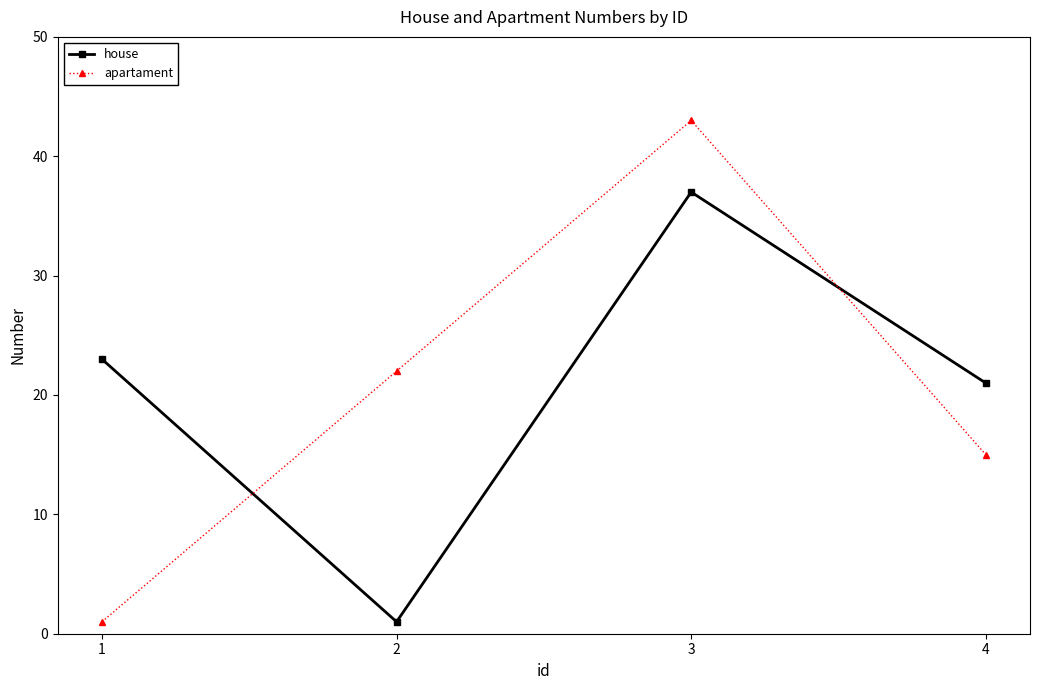

At 4, list the series in order from smallest to largest.

apartament, house